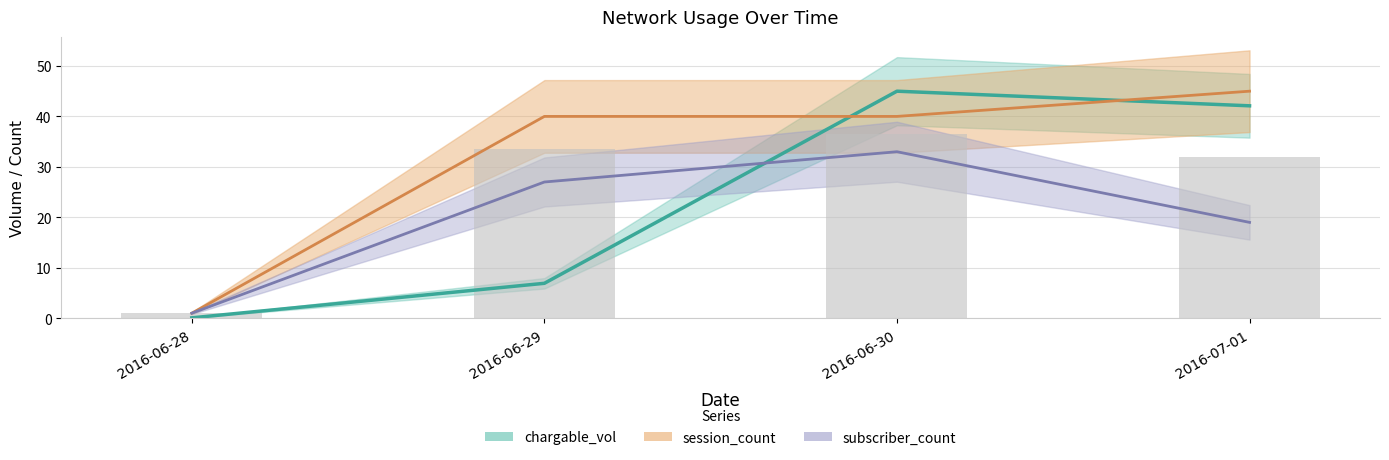

At which label does chargable_vol reach its peak?

2016-06-30